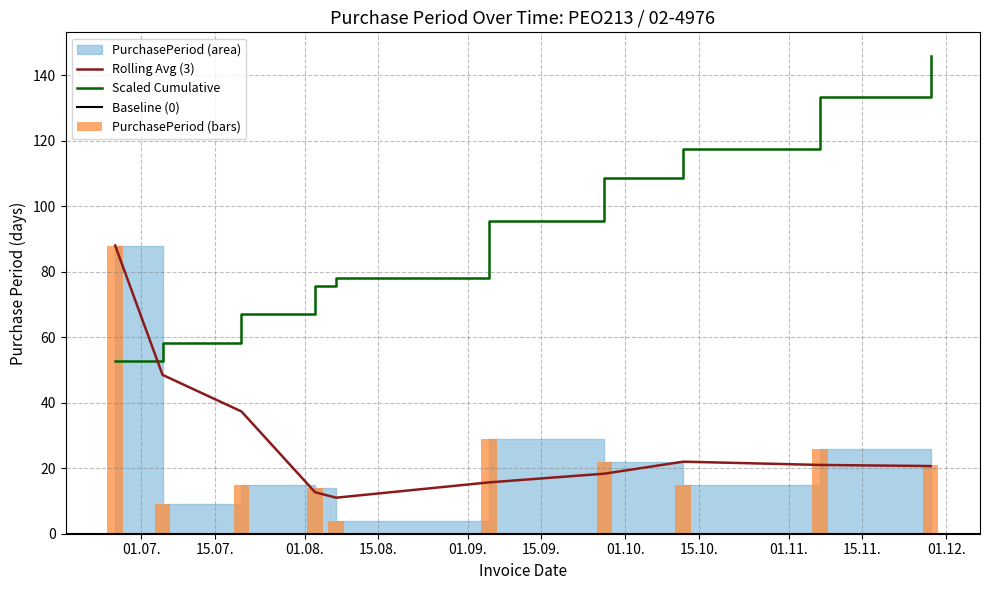

What is the maximum value shown in the chart?

88